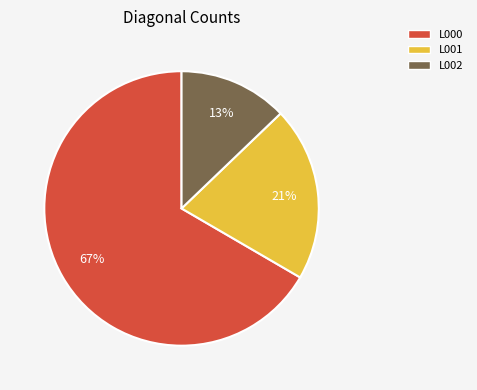

Rank the categories by value from lowest to highest.

L002, L001, L000